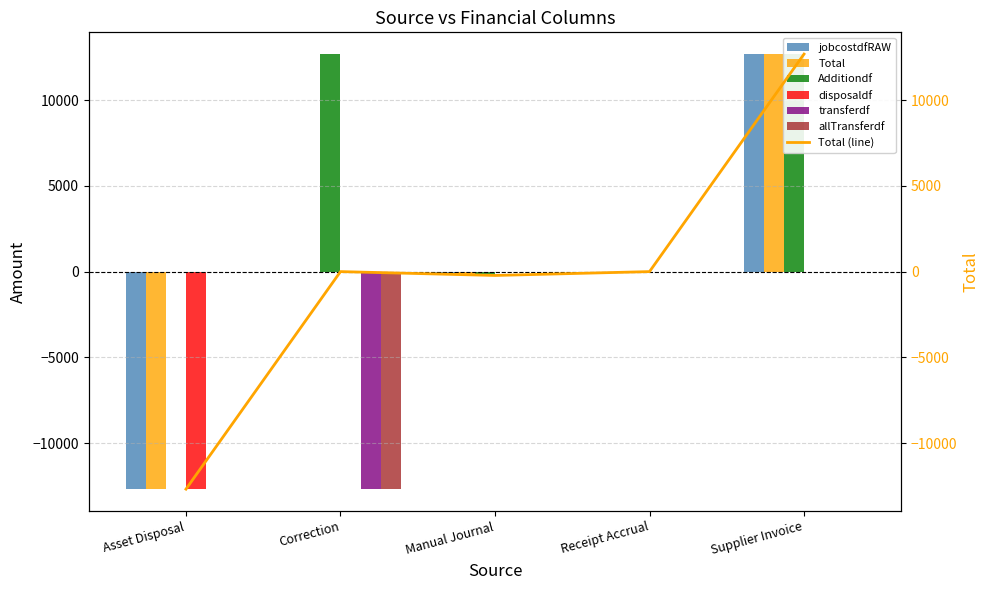

What is the difference between the highest and lowest values at Asset Disposal?

12677.5